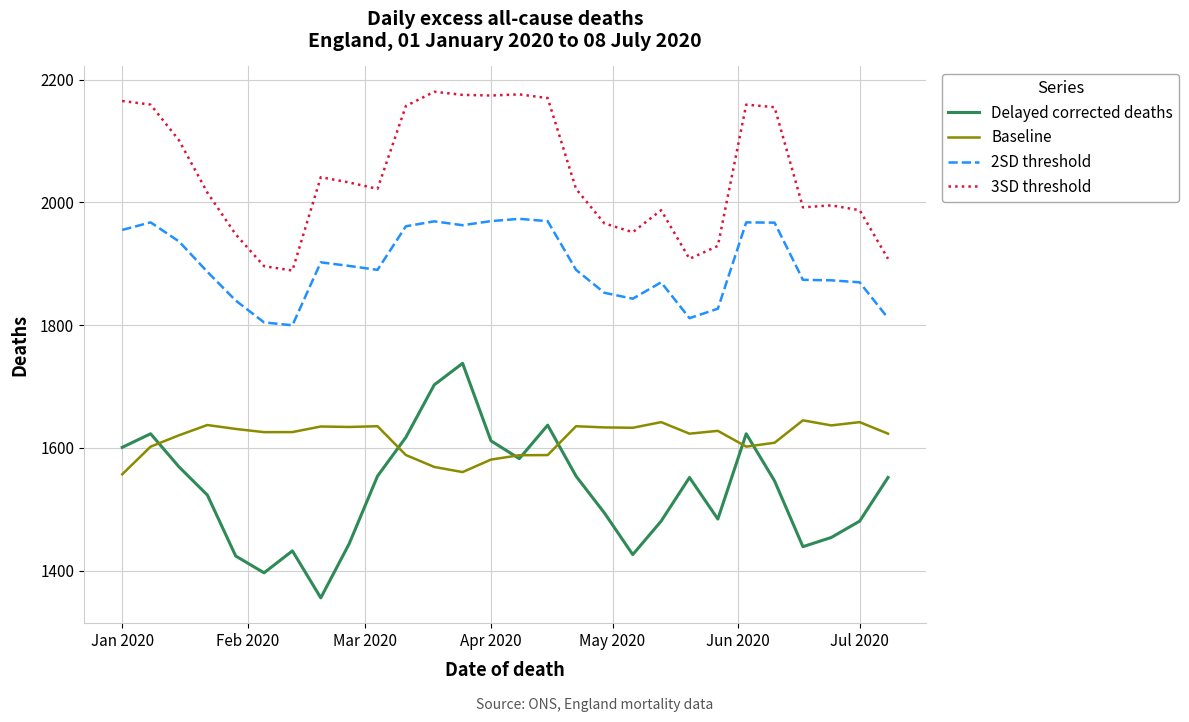

True or false: Delayed corrected deaths and 2SD threshold cross at least once.

False